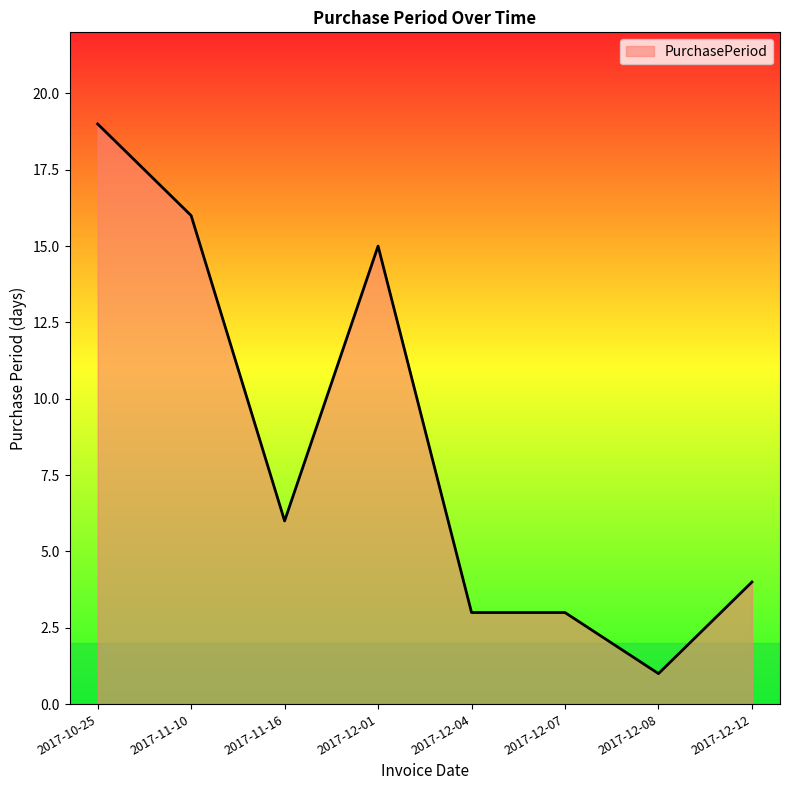

The value at 2017-12-08 is 1. True or false?

True